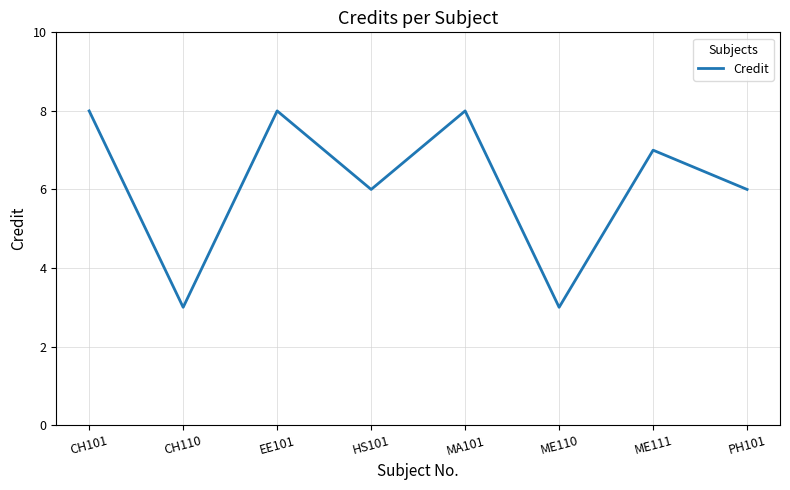

How many lines are shown in the chart?

1